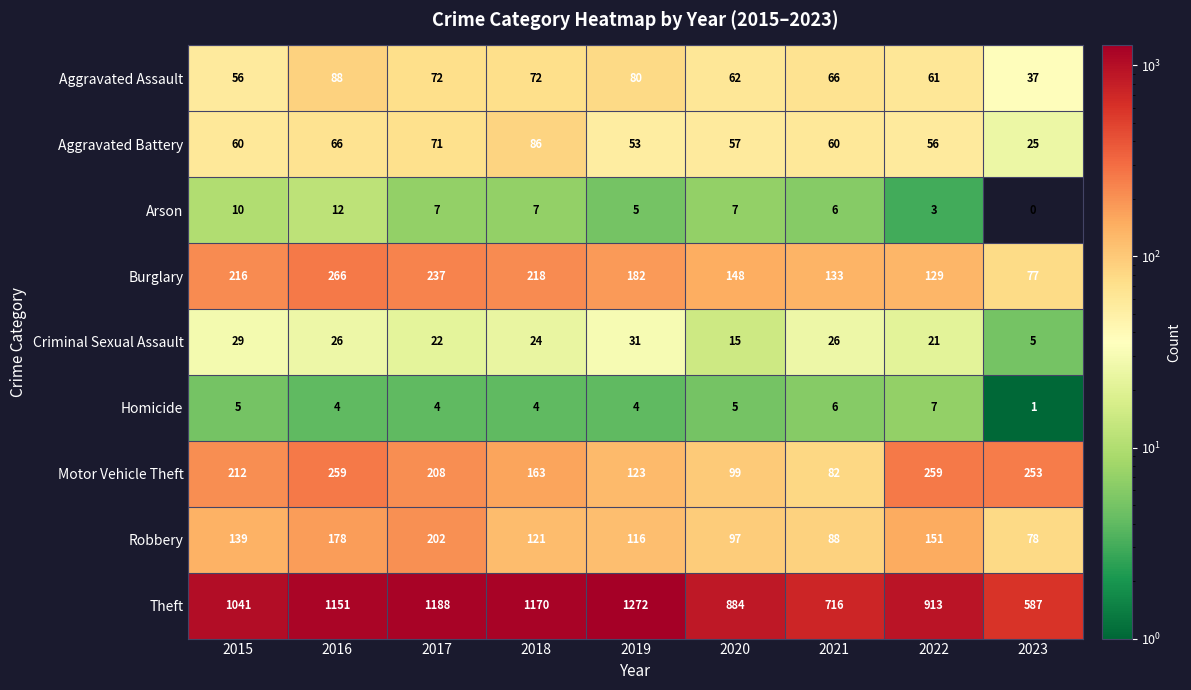

True or false: Homicide has a value of 4 at 2016.

True